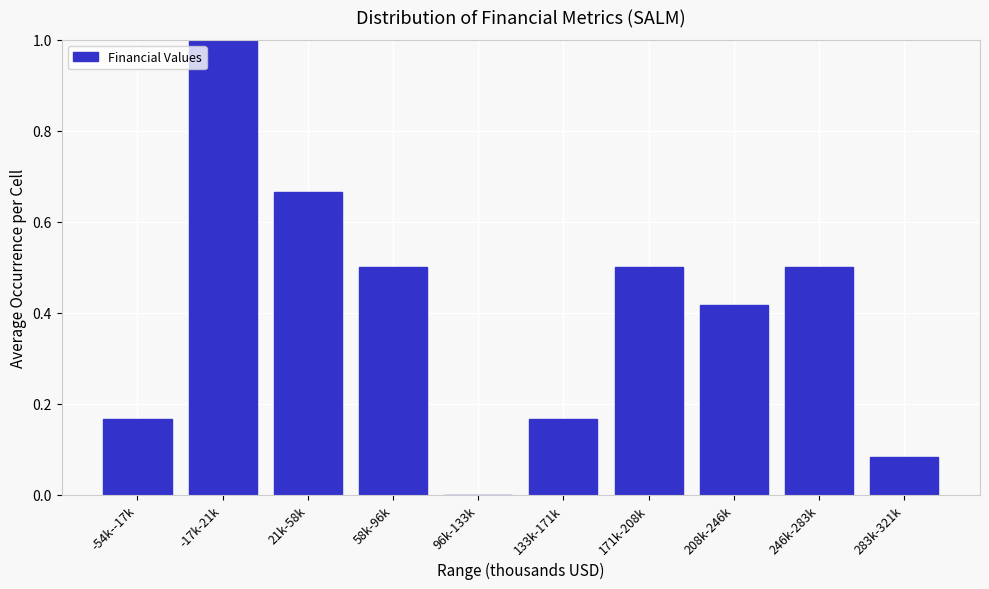

What is the maximum value shown in the chart?

1.0